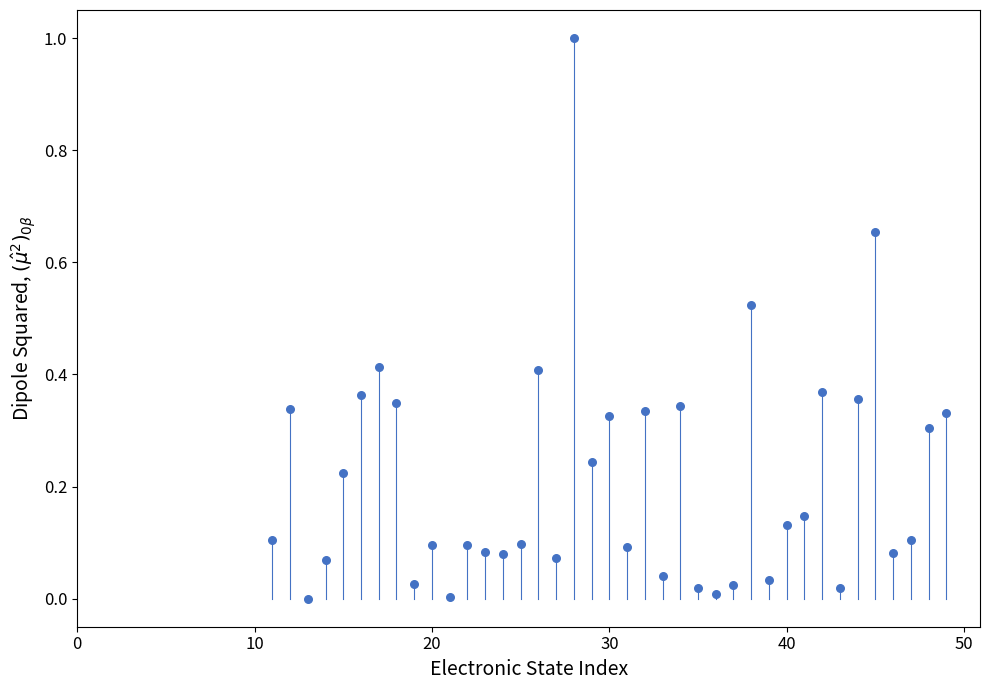

What is the range of X values (max minus min)?

38.0